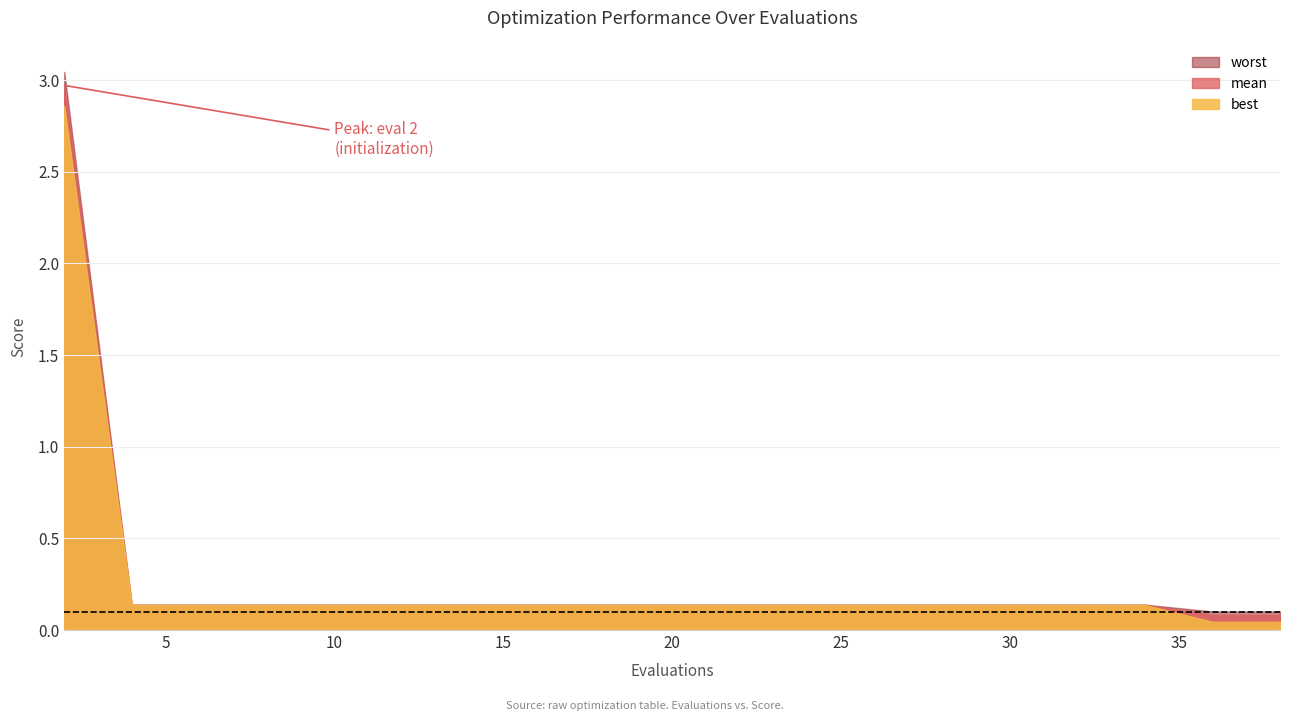

Does the chart display data point markers on the line(s)?

No